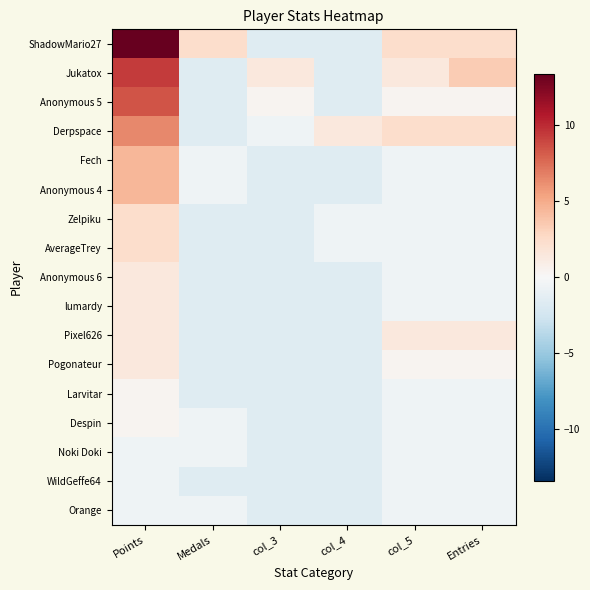

At which category does the chart reach its peak across all series?

Points